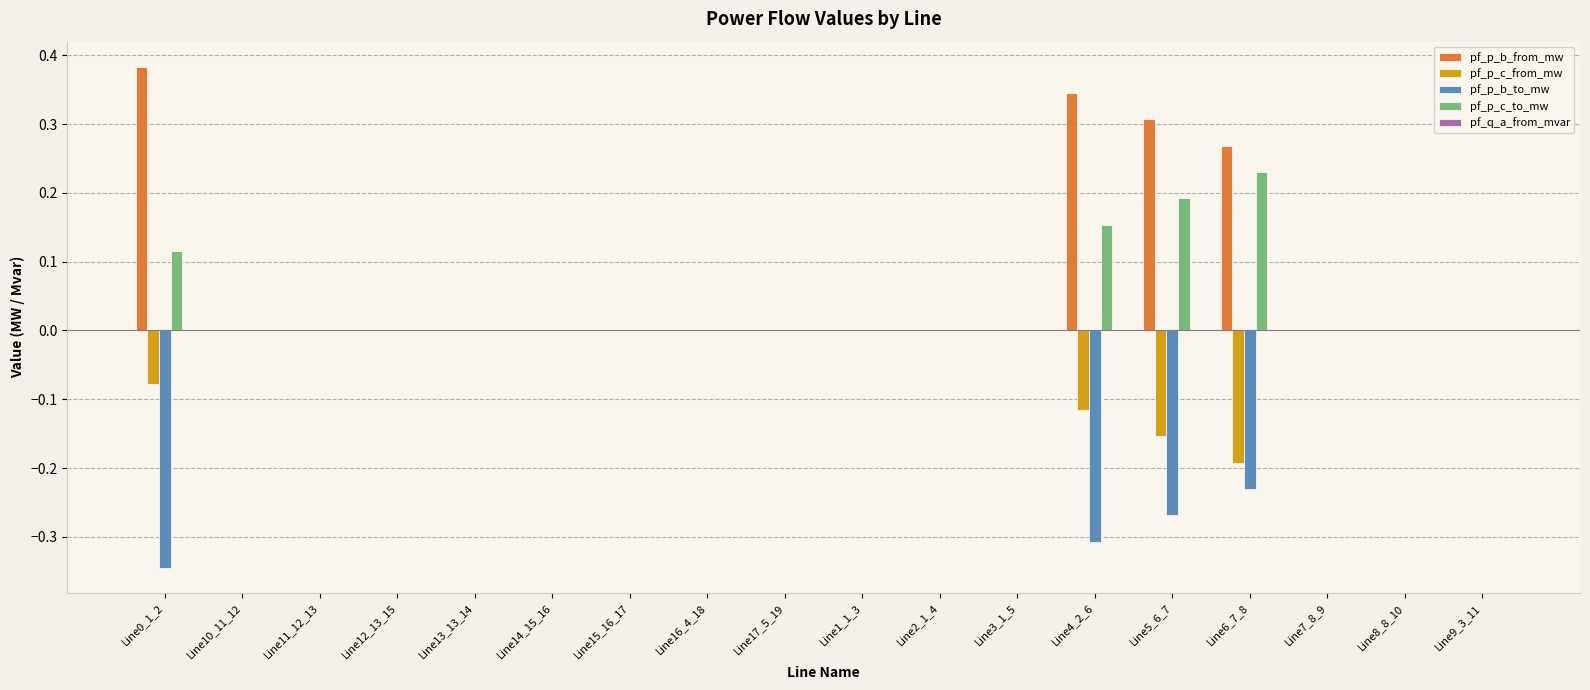

Is it true that pf_p_c_to_mw equals 0.0 at Line14_15_16?

True